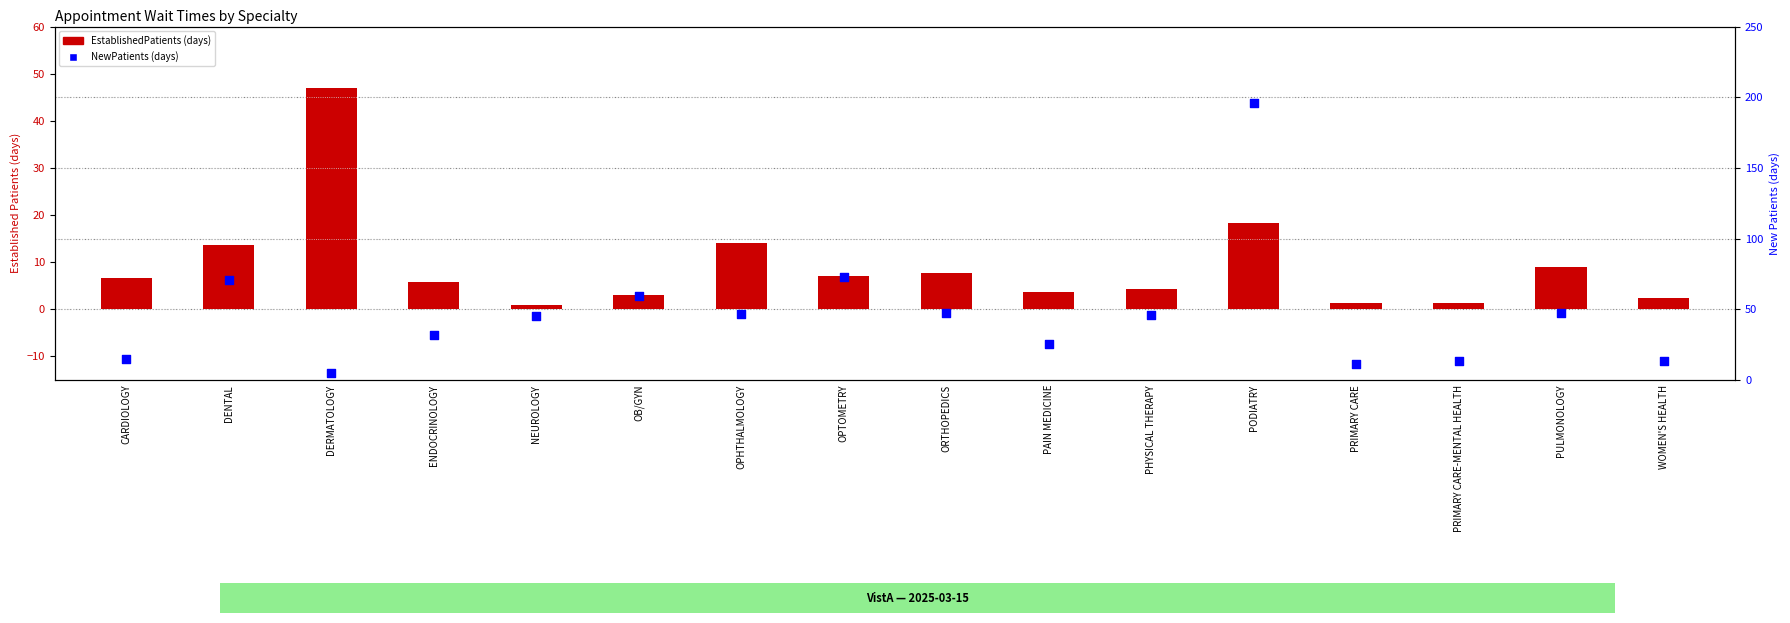

What is the total value across all series at PODIATRY?

214.5